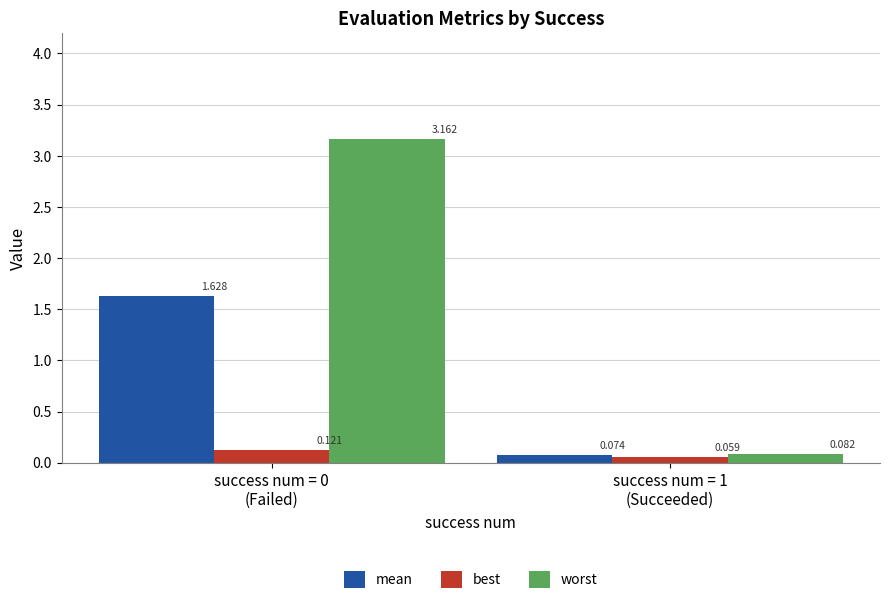

How many bars are there in total?

6